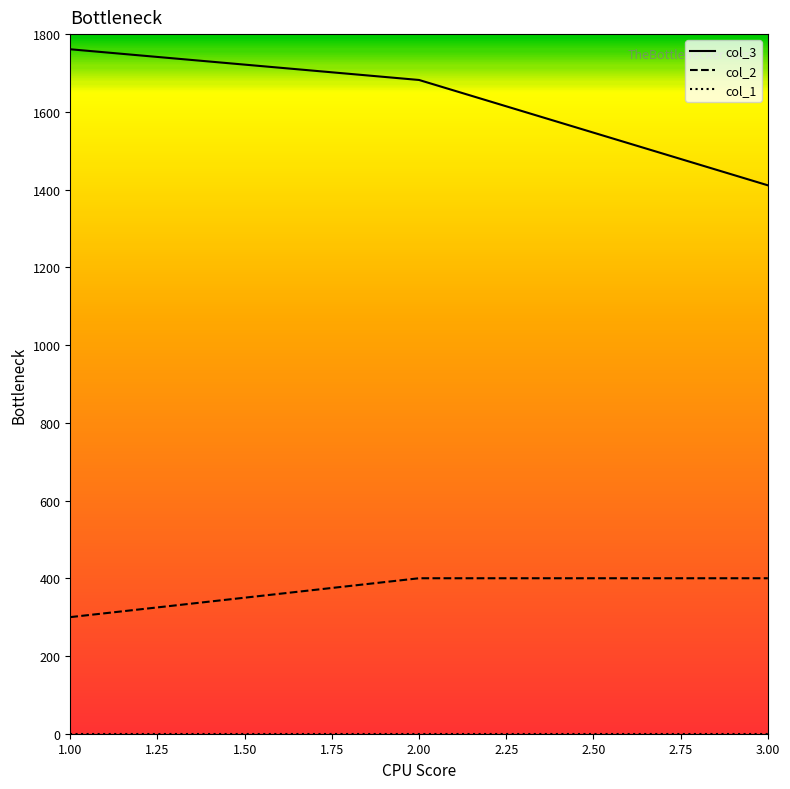

Which series has the largest range (max minus min)?

col_3